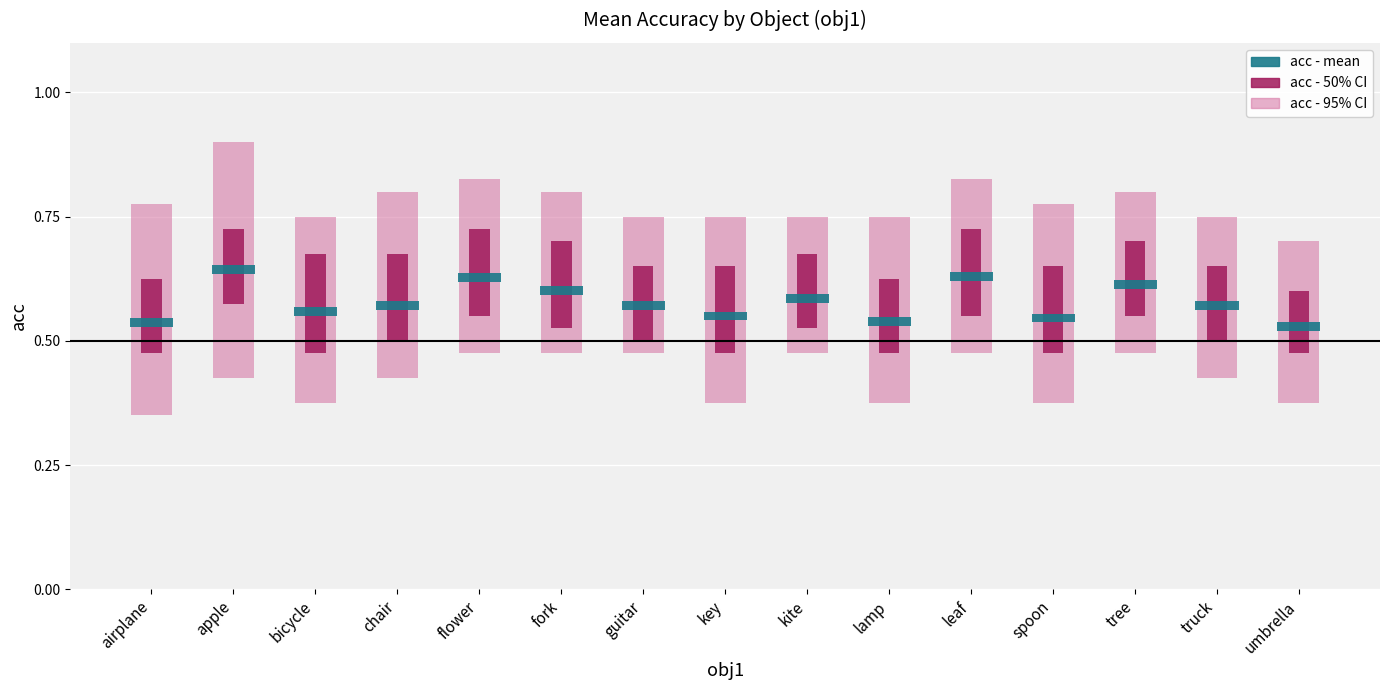

How many categories are shown in the chart?

15